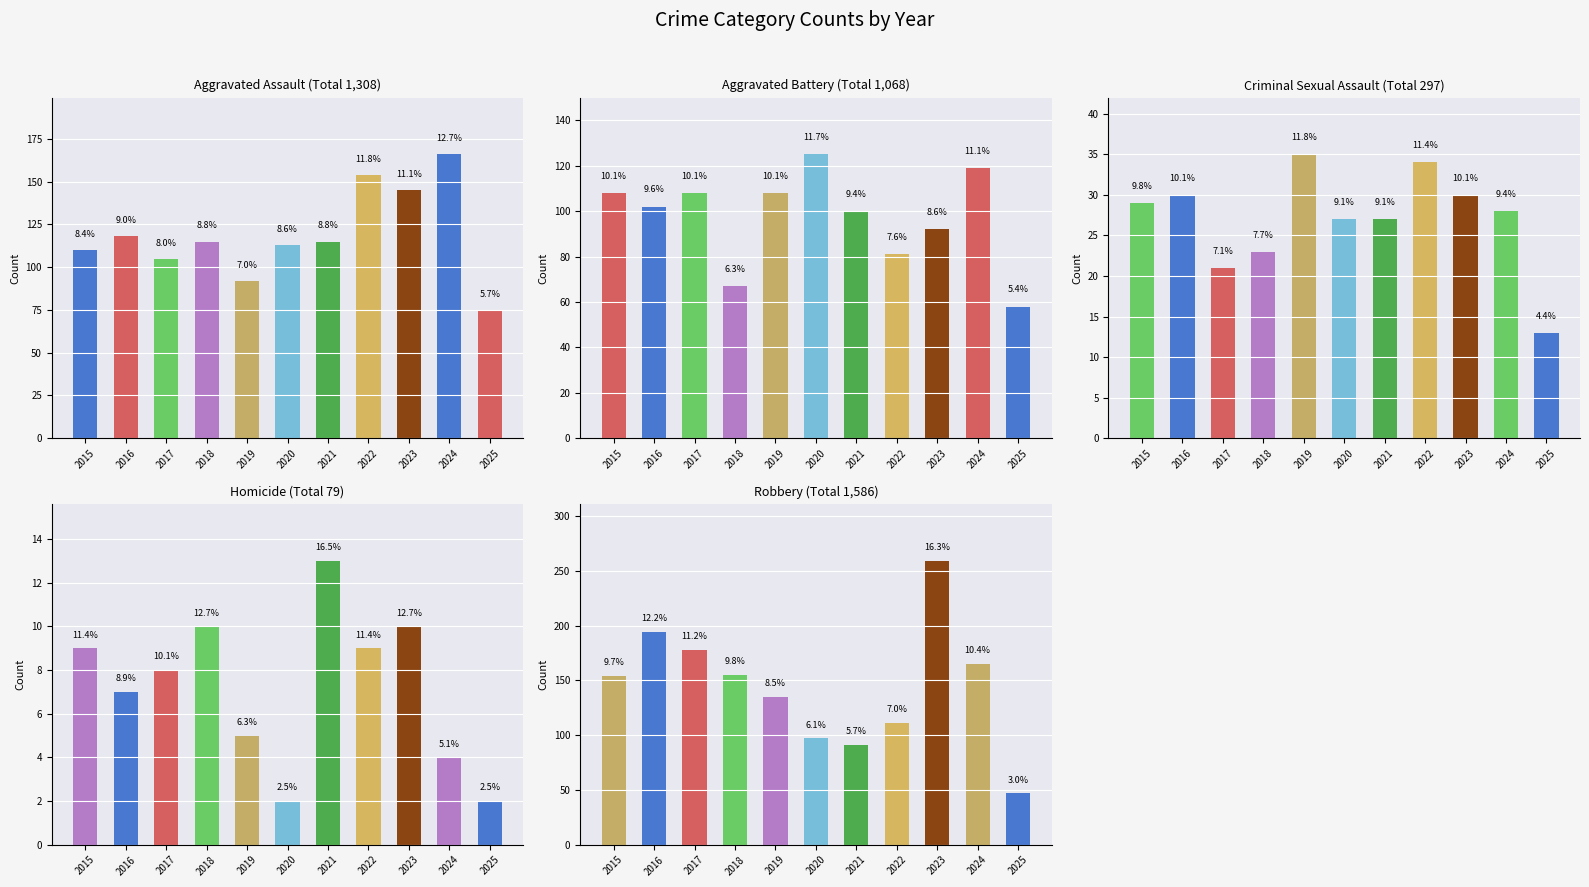

What is the greatest value displayed?

259